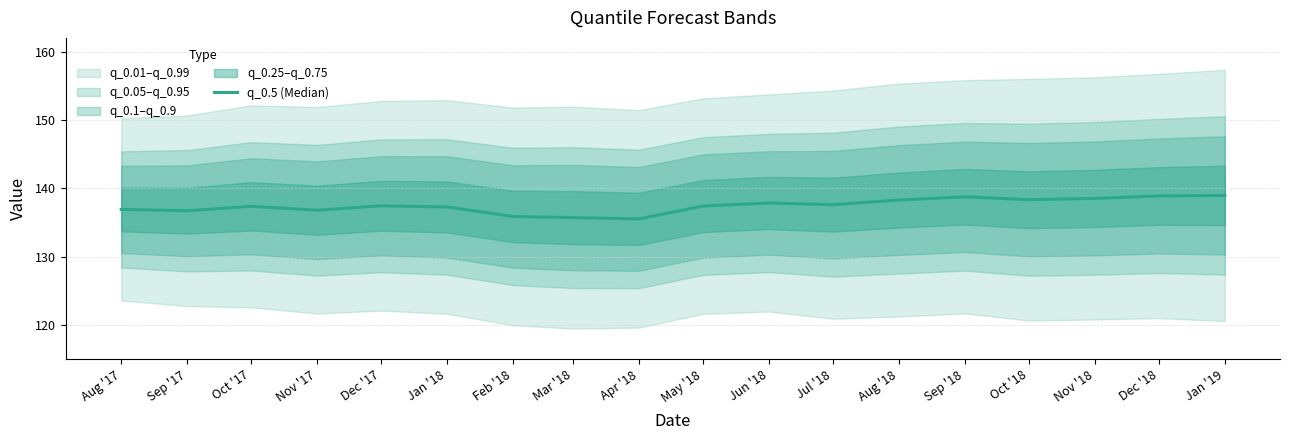

List the labels in order of value, largest first.

Jan '19, Dec '18, Sep '18, Nov '18, Oct '18, Aug '18, Jun '18, Jul '18, Dec '17, May '18, Oct '17, Jan '18, Aug '17, Nov '17, Sep '17, Feb '18, Mar '18, Apr '18